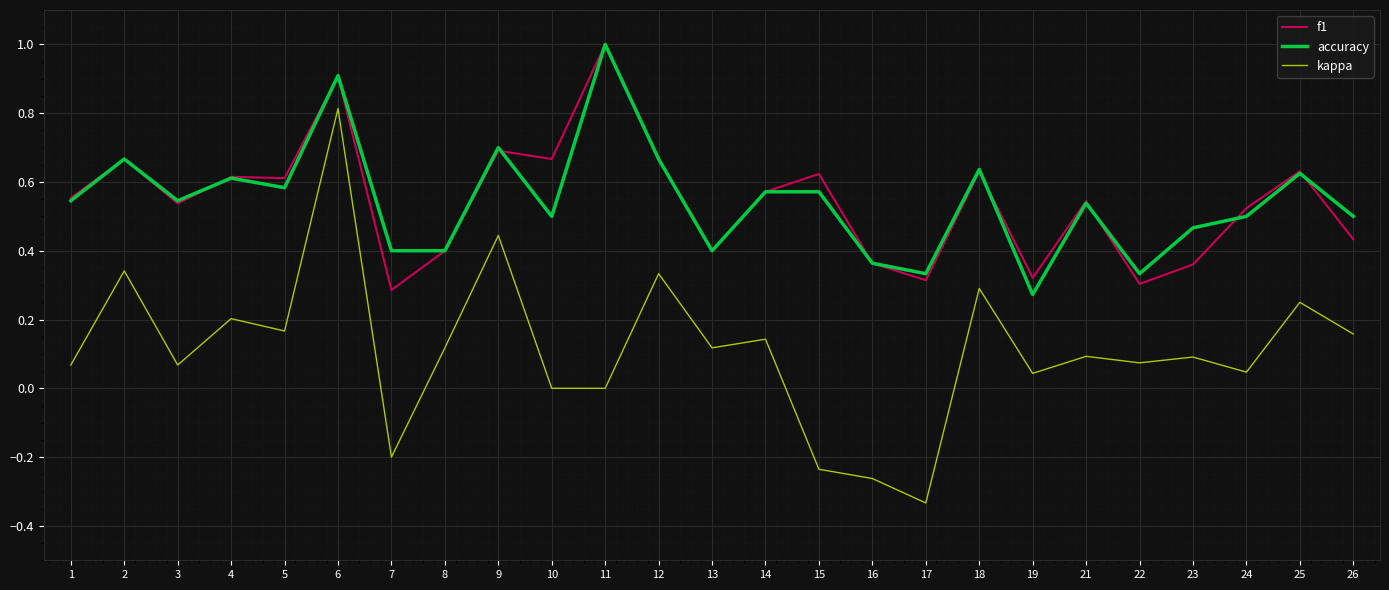

At how many categories does at least one series exceed 0?

25